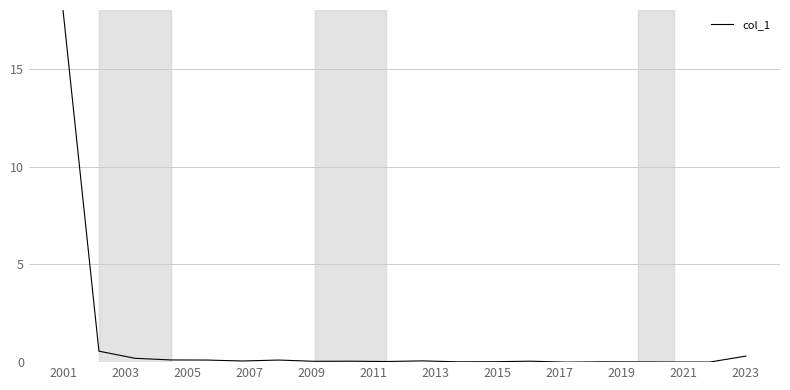

How many lines are shown in the chart?

1